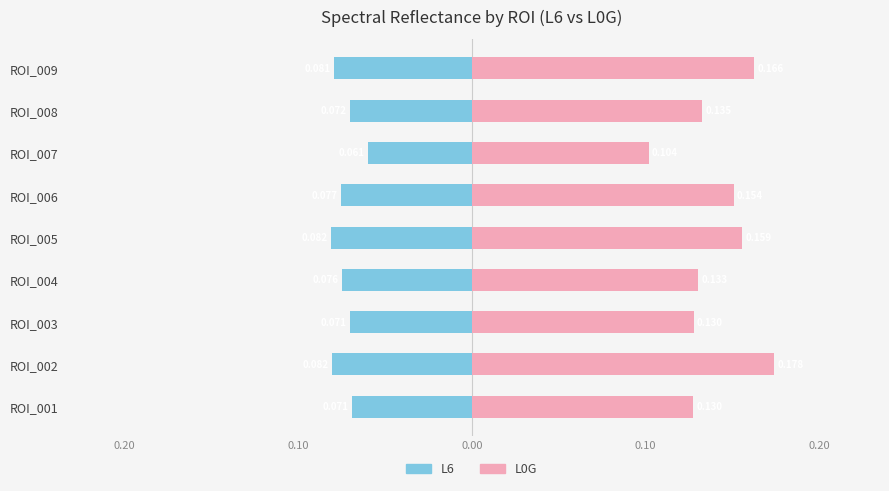

What is the difference between the highest and lowest values at ROI_006?

0.2